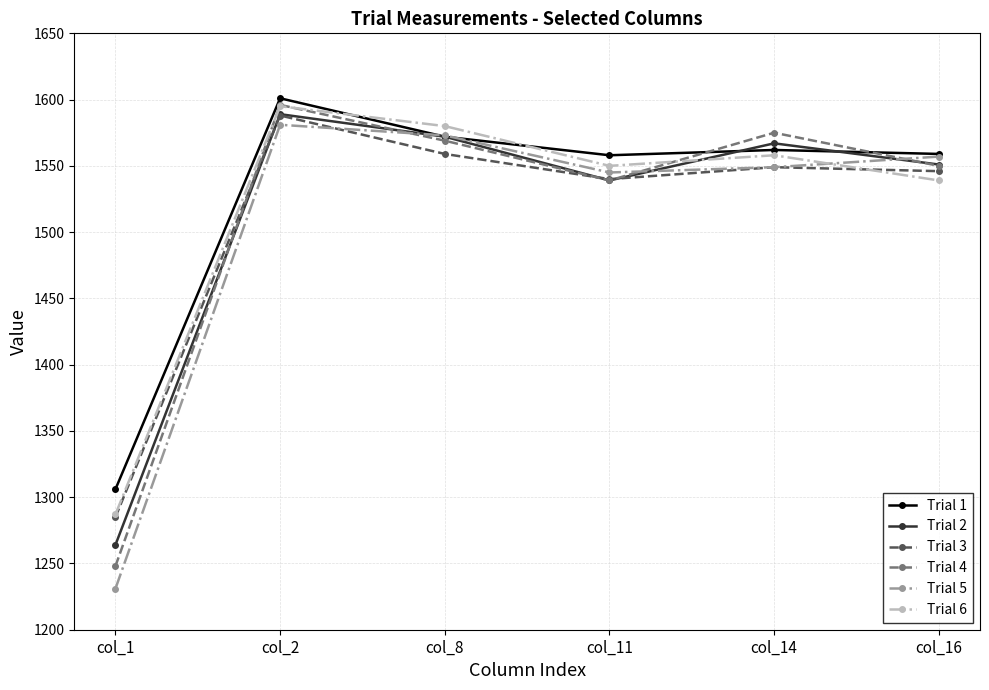

Where is the first local minimum for Trial 3?

col_11